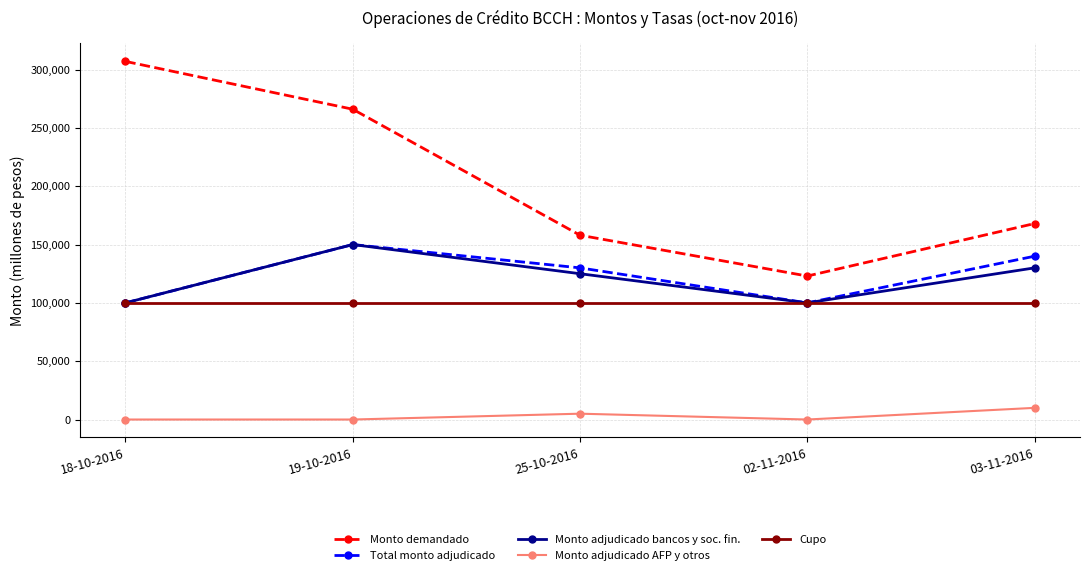

At how many categories does at least one series exceed 259692?

2